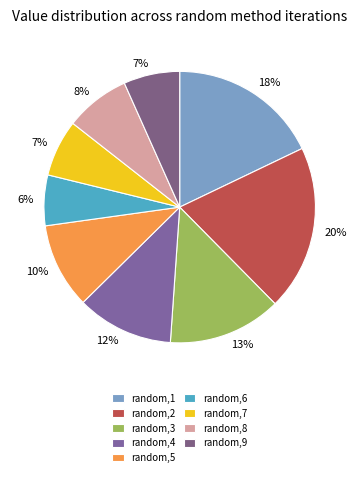

Count the number of slices in the pie.

9